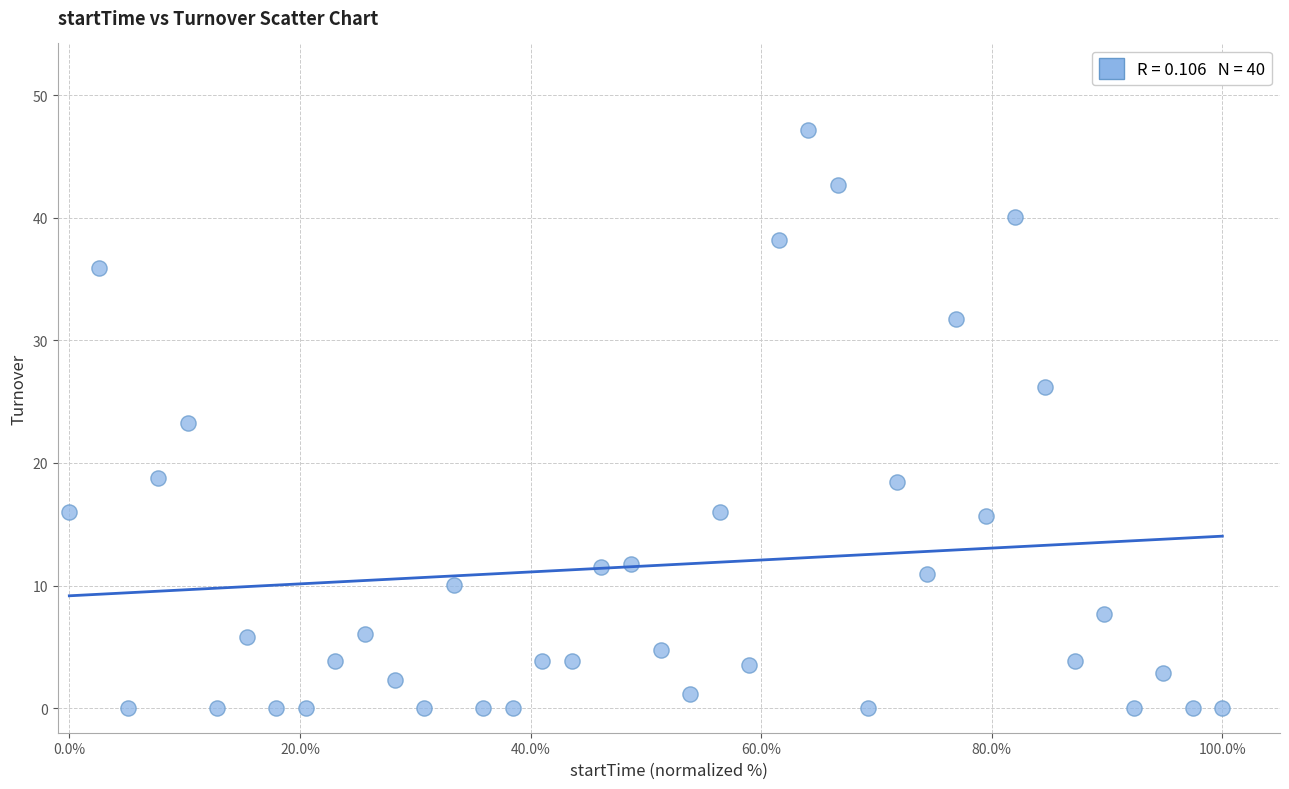

What is the range of Y values (max minus min)?

47.1